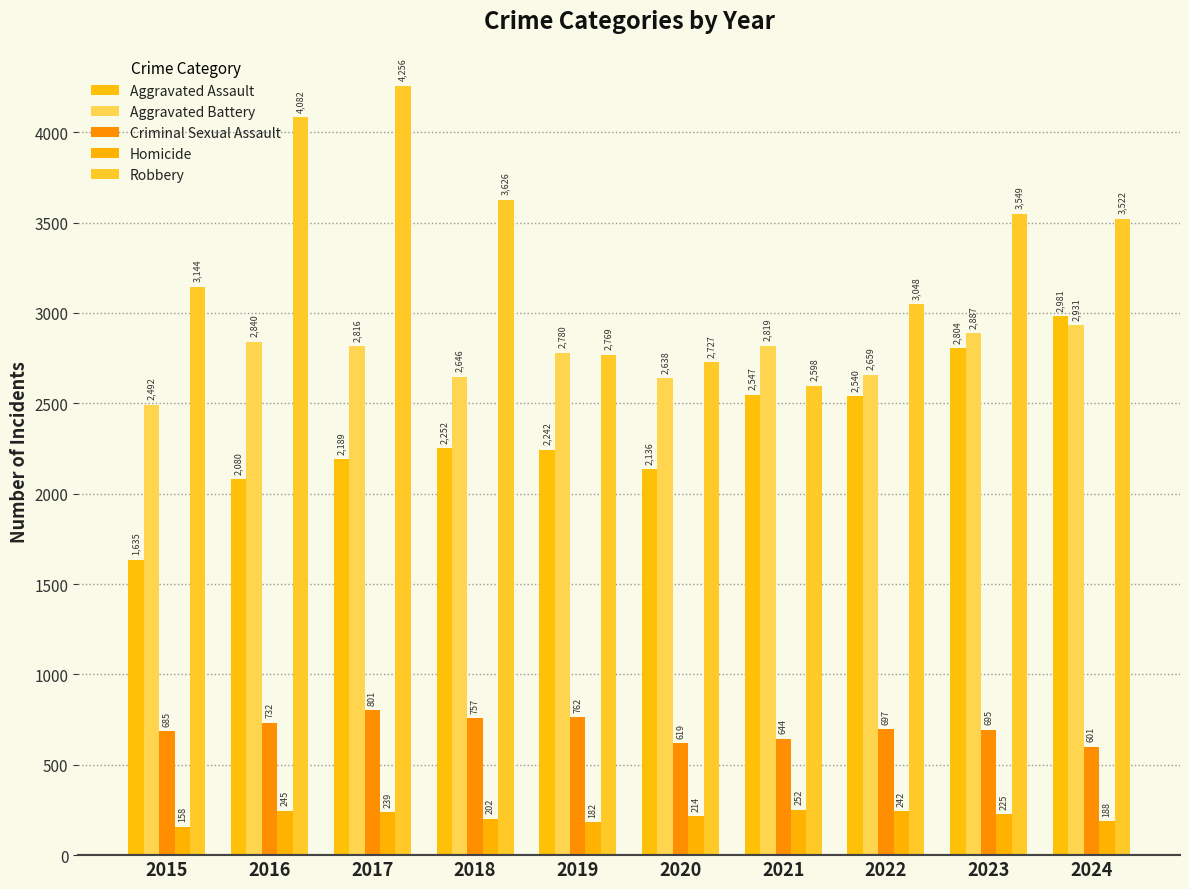

What is the total value across all series at 2021?

8860